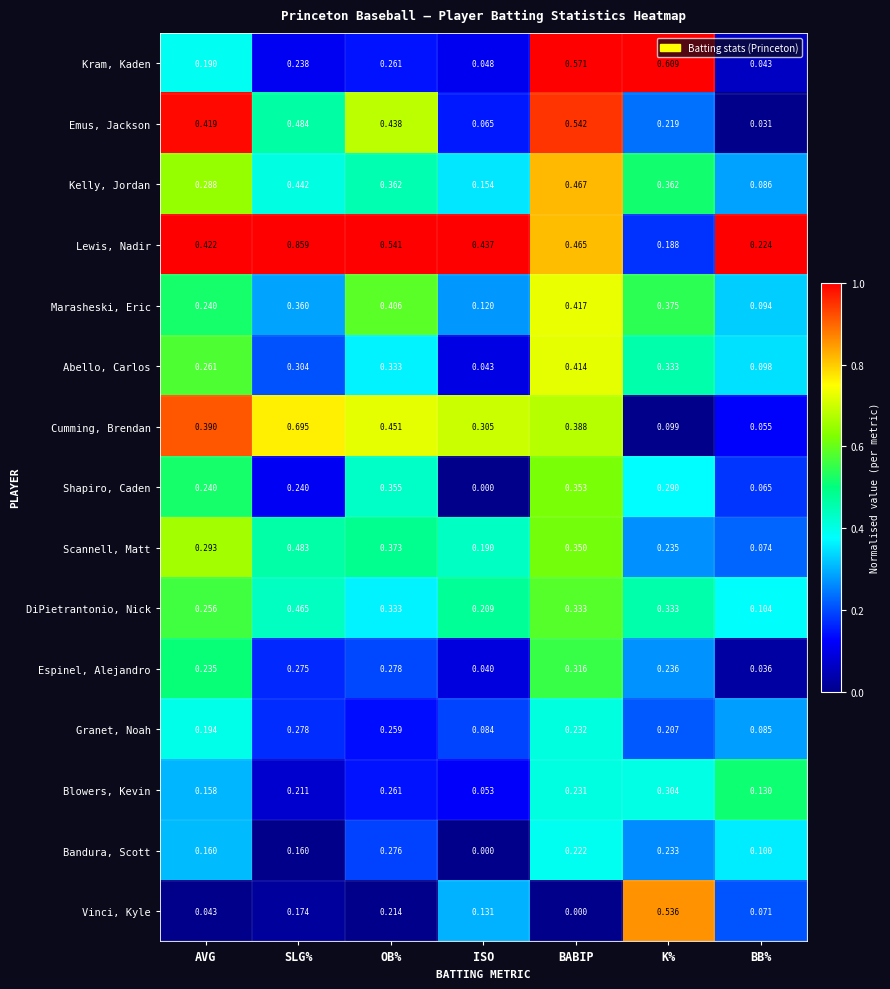

Which category has the highest value across all series?

SLG%